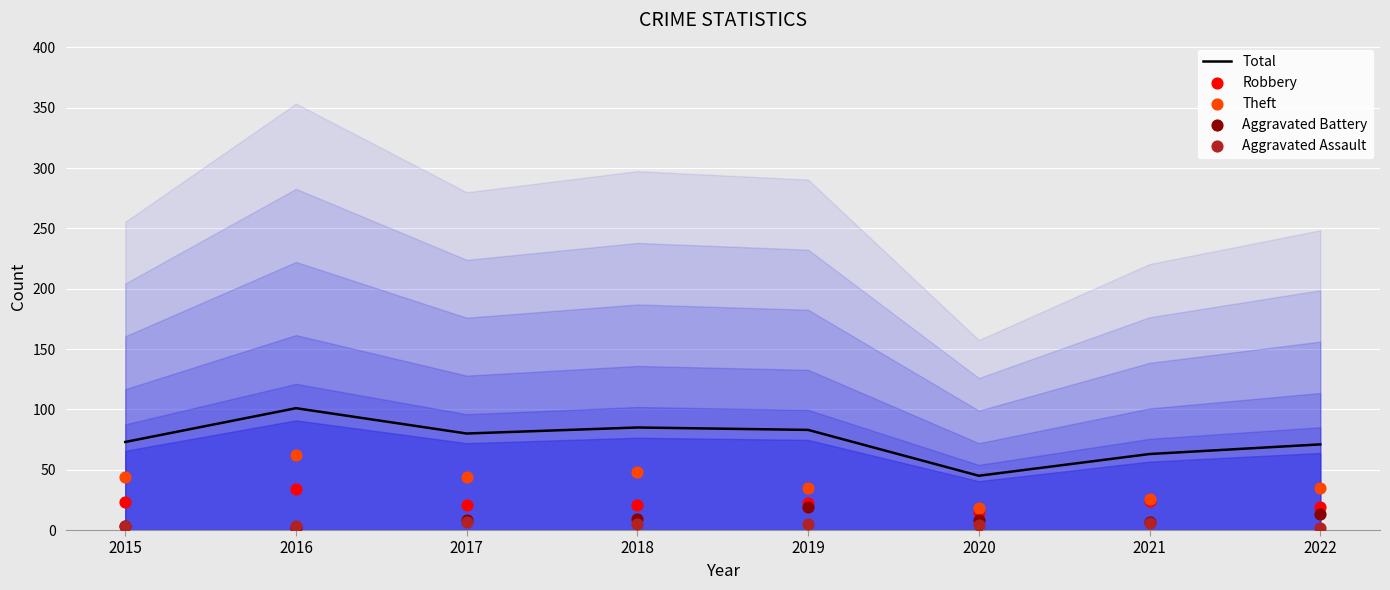

Which series reaches the minimum Y coordinate?

Aggravated Battery